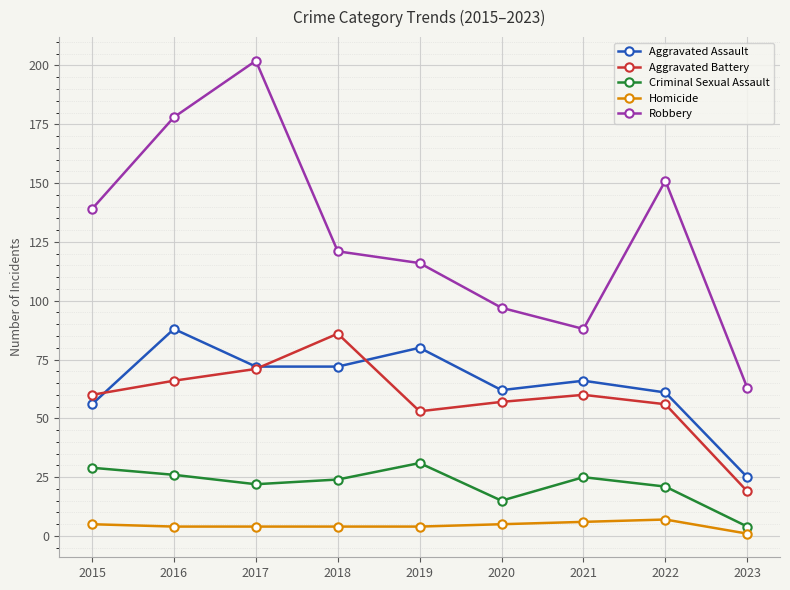

What is the approximate value of Criminal Sexual Assault at 2022?

21